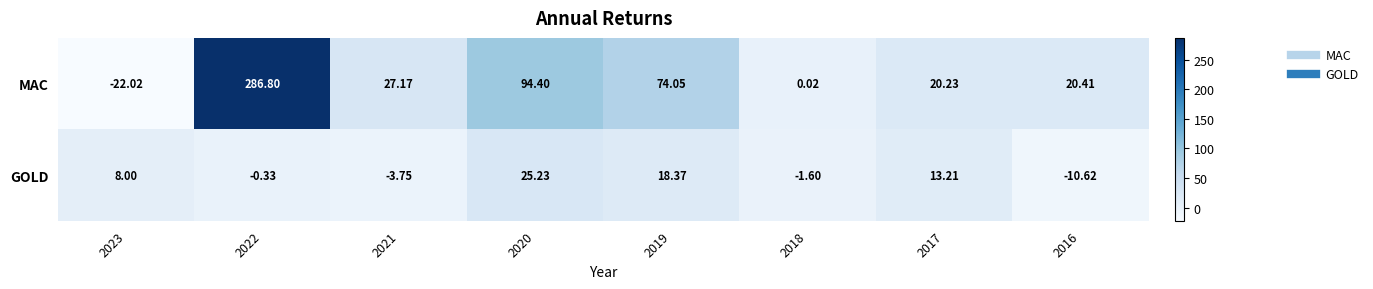

Rank the series by their maximum value, from lowest to highest.

GOLD, MAC